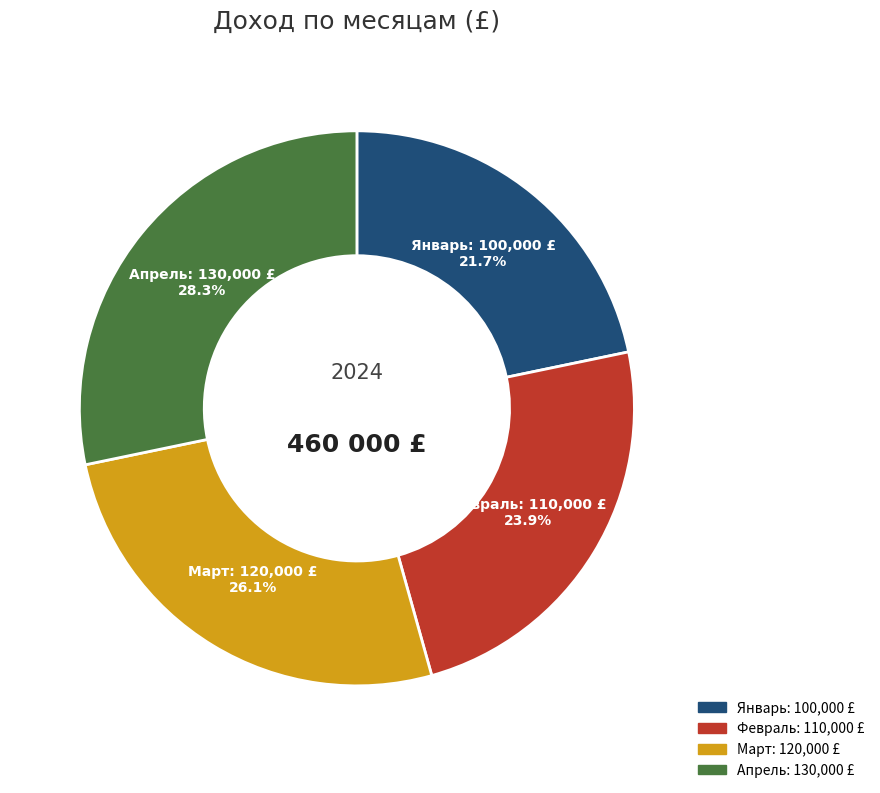

True or false: Апрель accounts for 23% of the total.

False